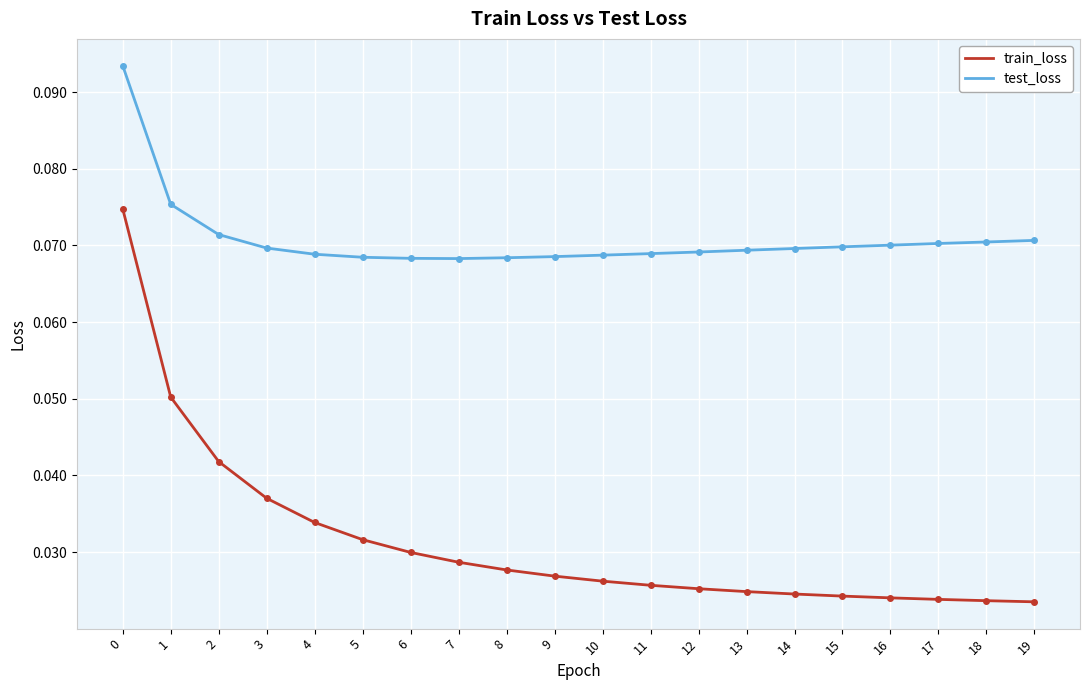

At 9, list the series in order from smallest to largest.

train_loss, test_loss